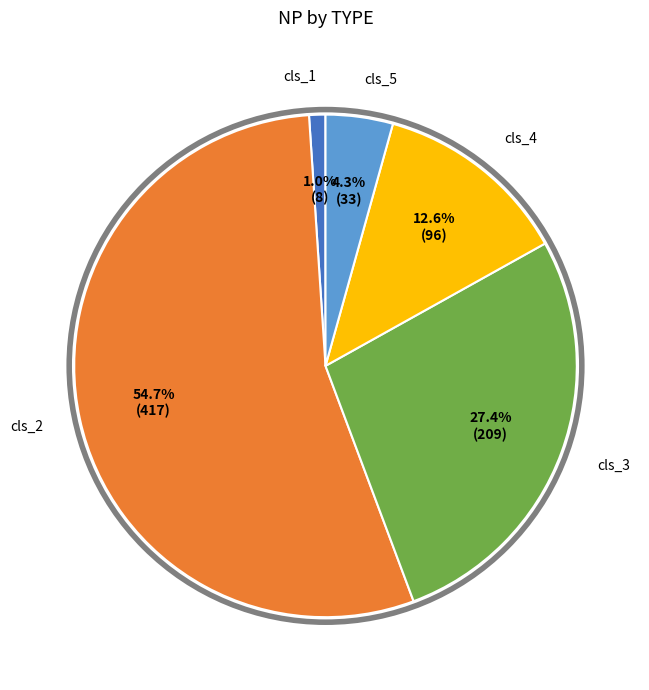

Is there a majority slice in this chart?

Yes